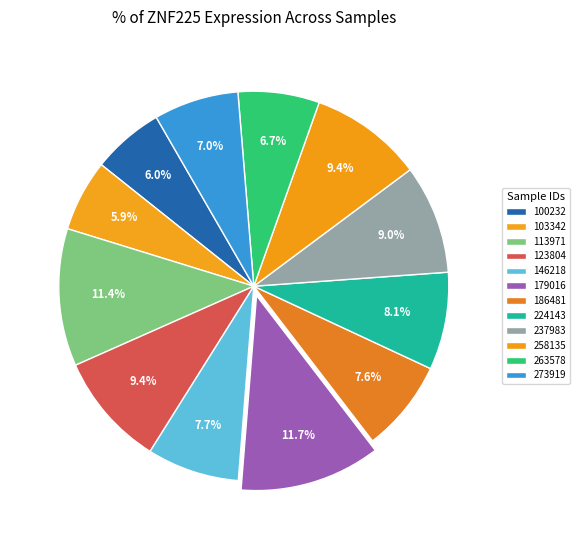

The 237983 slice represents 1% of the pie. True or false?

False